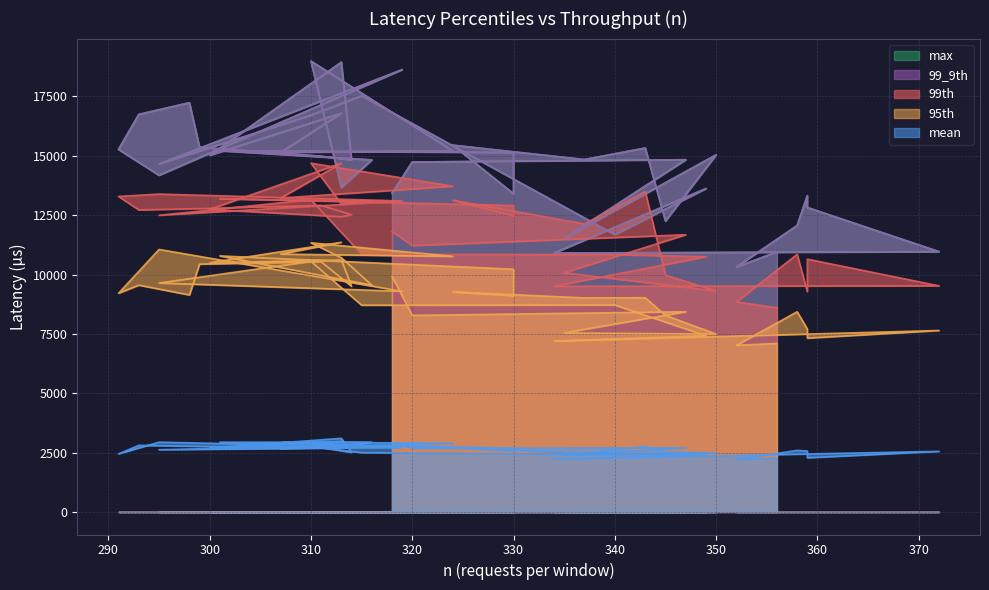

How many categories are shown in the chart?

40